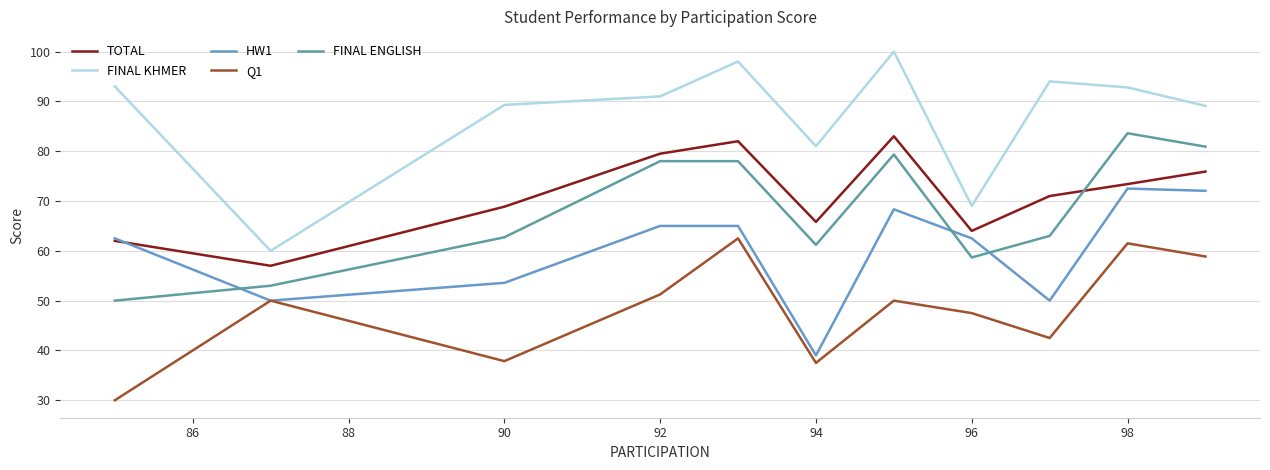

Which series has the widest spread of values?

FINAL KHMER